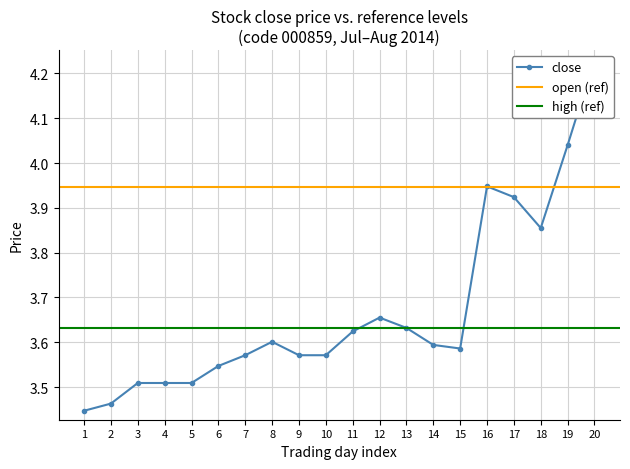

Does the chart have visible grid lines?

Yes